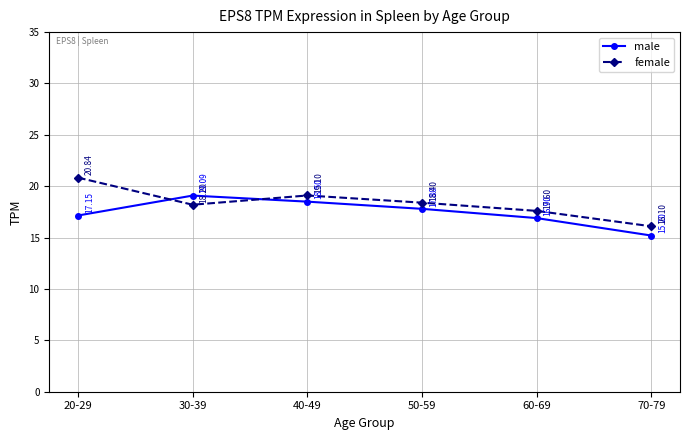

What is the difference between the maximum and minimum values in the female series?

4.7